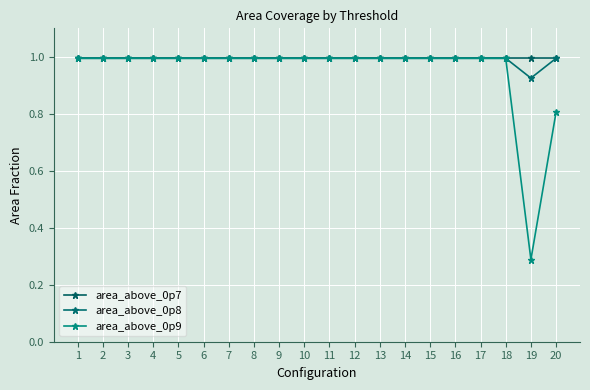

How many lines are shown in the chart?

3